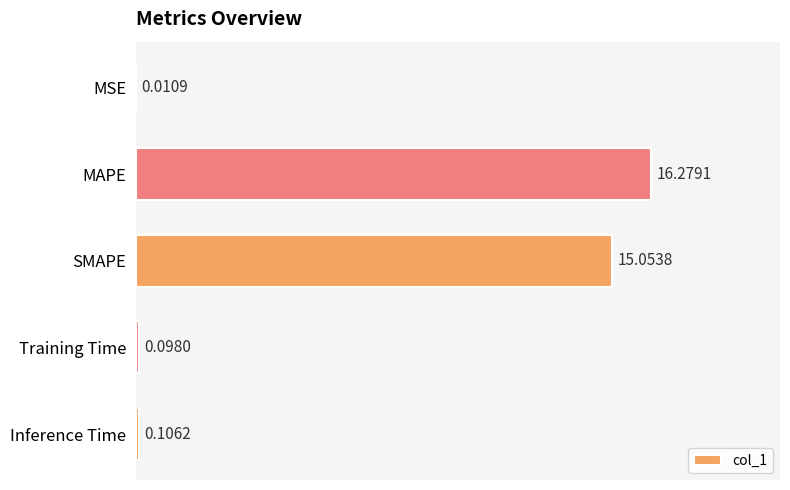

At which category does the chart reach its peak across all series?

MAPE